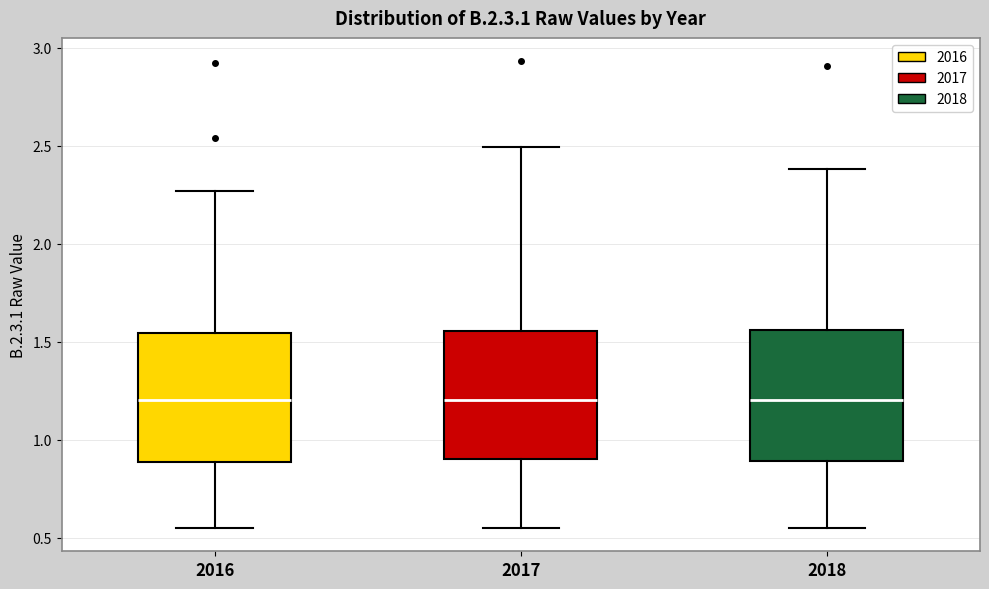

Reading left to right, read every box against the y-axis: the position of its median line, the range the box covers, and the ends of its whiskers. The values are not printed on the chart, so give them approximately, as read against the axis.

2016: median 1.20, box 0.90 to 1.55, whiskers 0.55 to 2.25
2017: median 1.20, box 0.90 to 1.55, whiskers 0.55 to 2.50
2018: median 1.20, box 0.90 to 1.55, whiskers 0.55 to 2.40